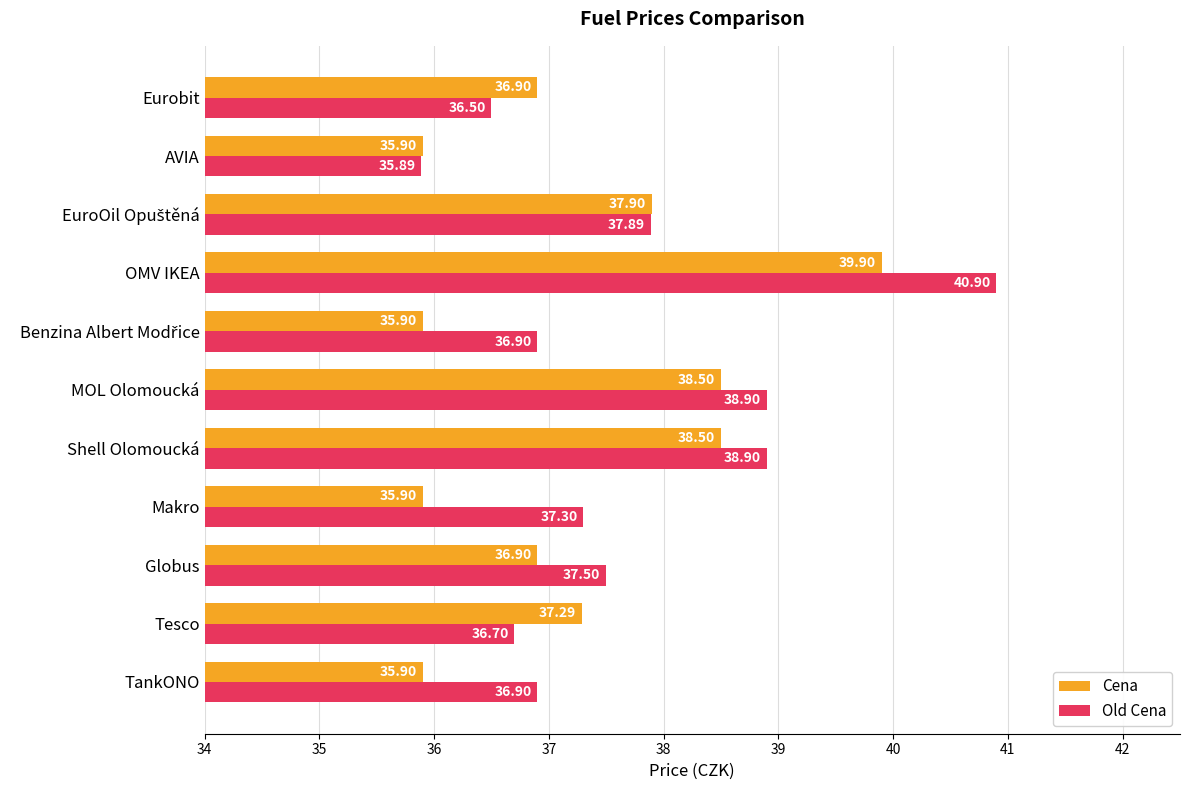

Which series has the largest total across all categories?

Old Cena